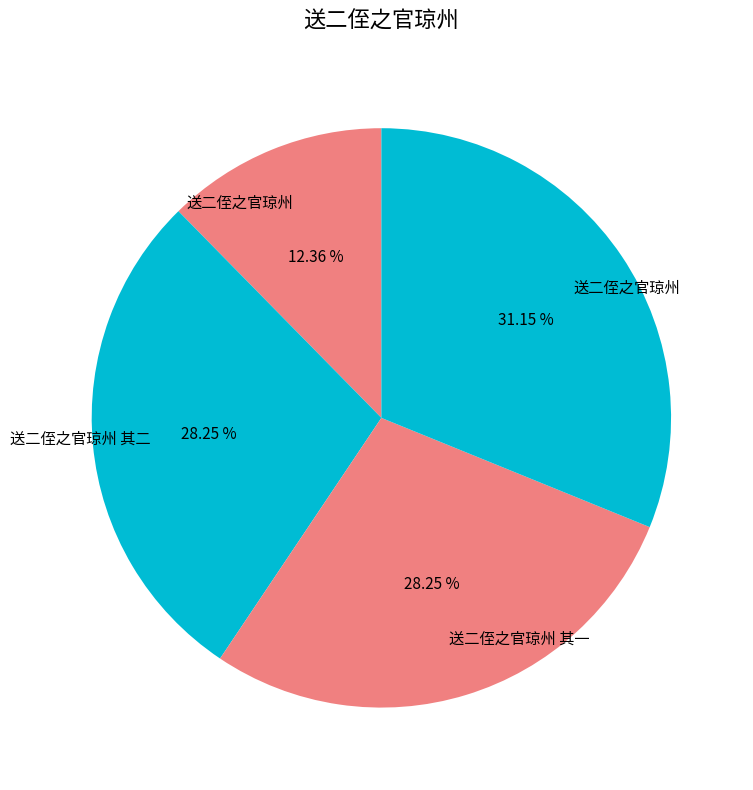

Does any single category account for the majority?

No